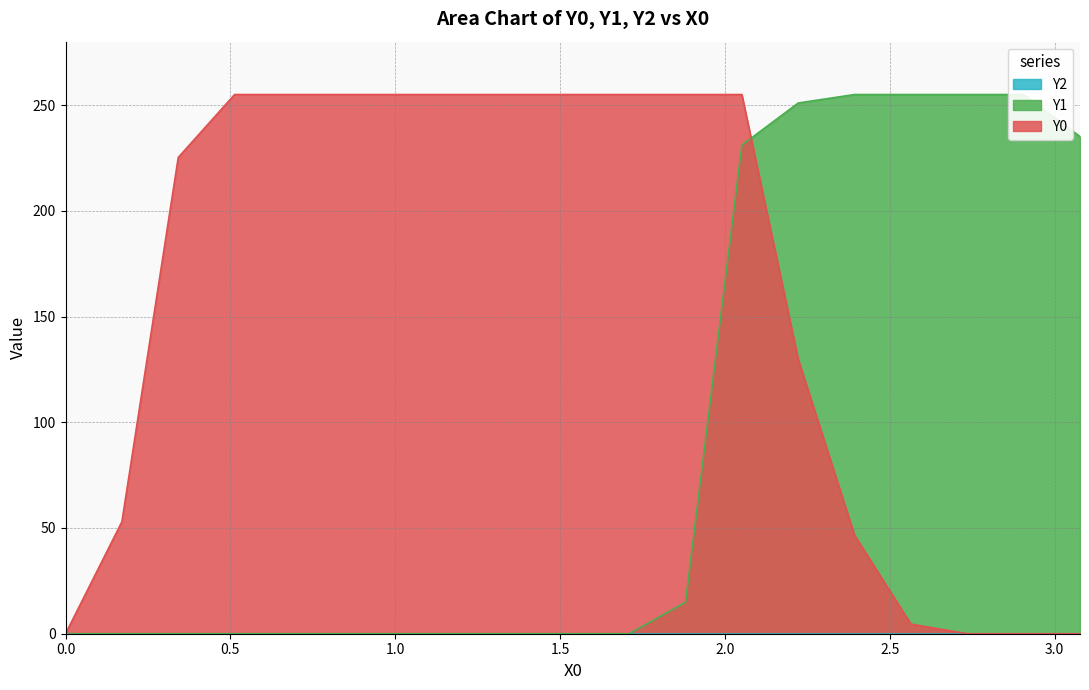

What is the difference between the second highest and minimum values in the Y0 series?

255.0